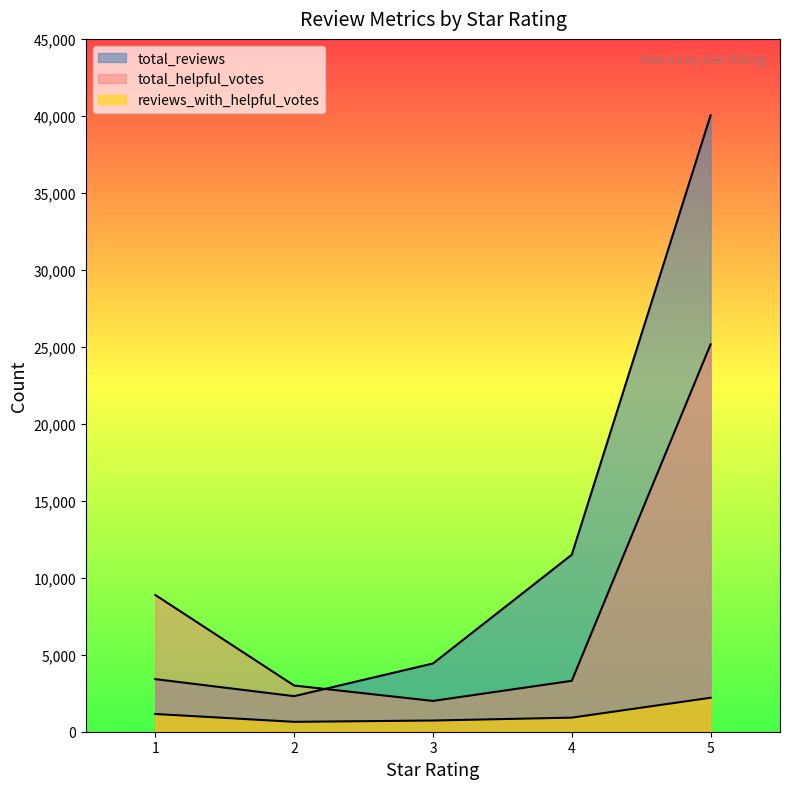

What is the minimum value for total_reviews?

2310